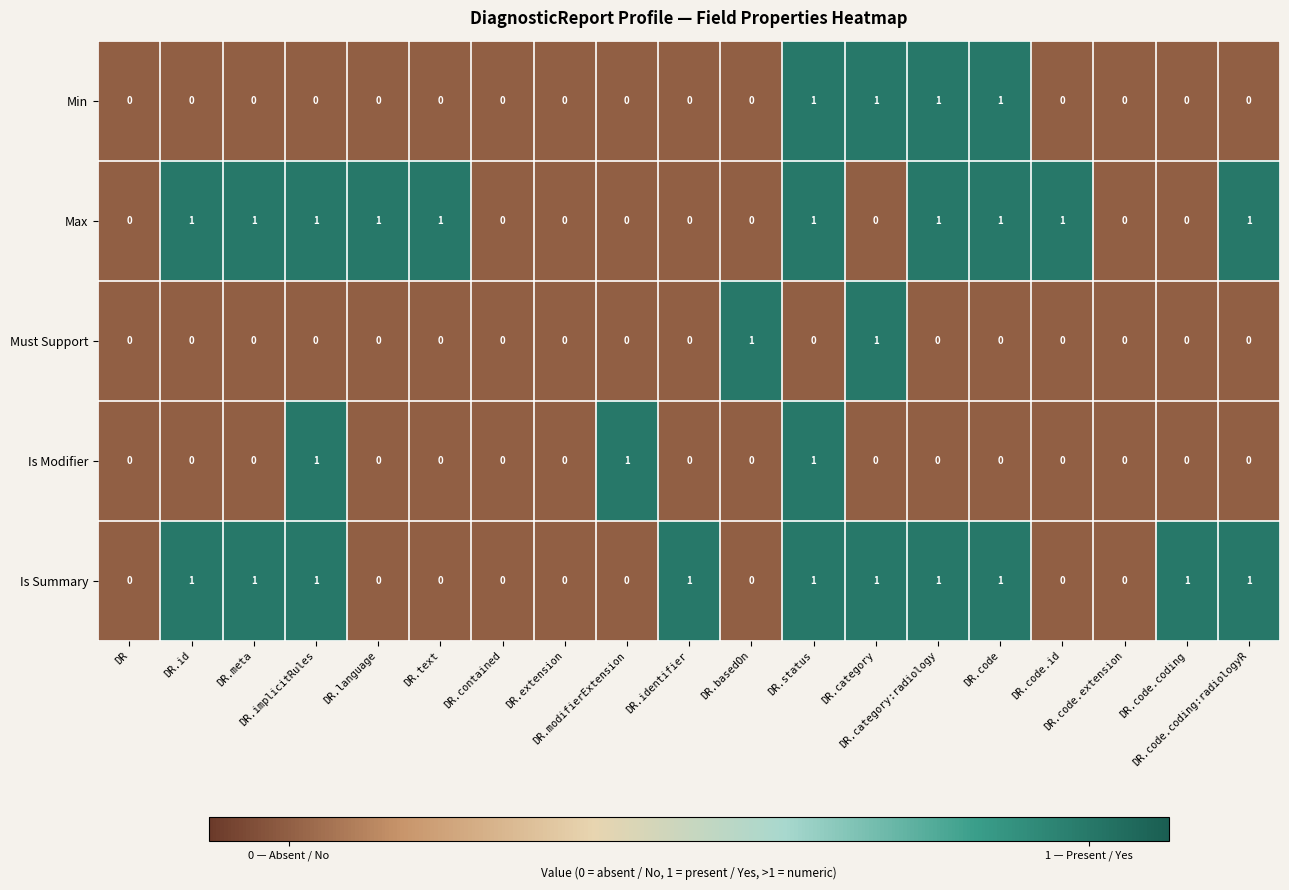

Count the number of categories in the chart.

19